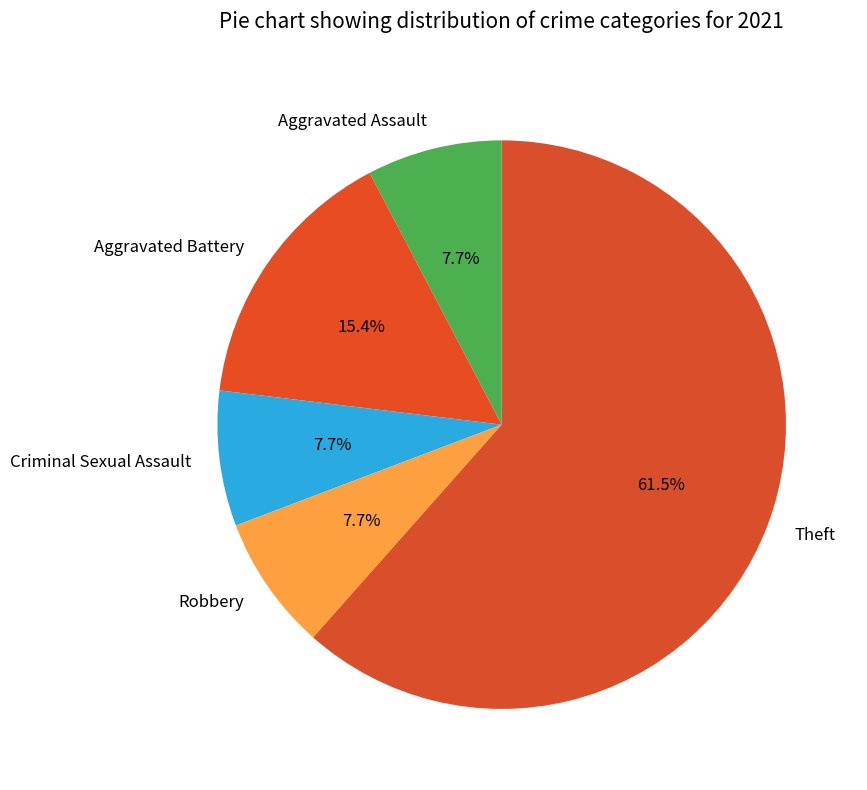

How many slices are in this pie chart?

5